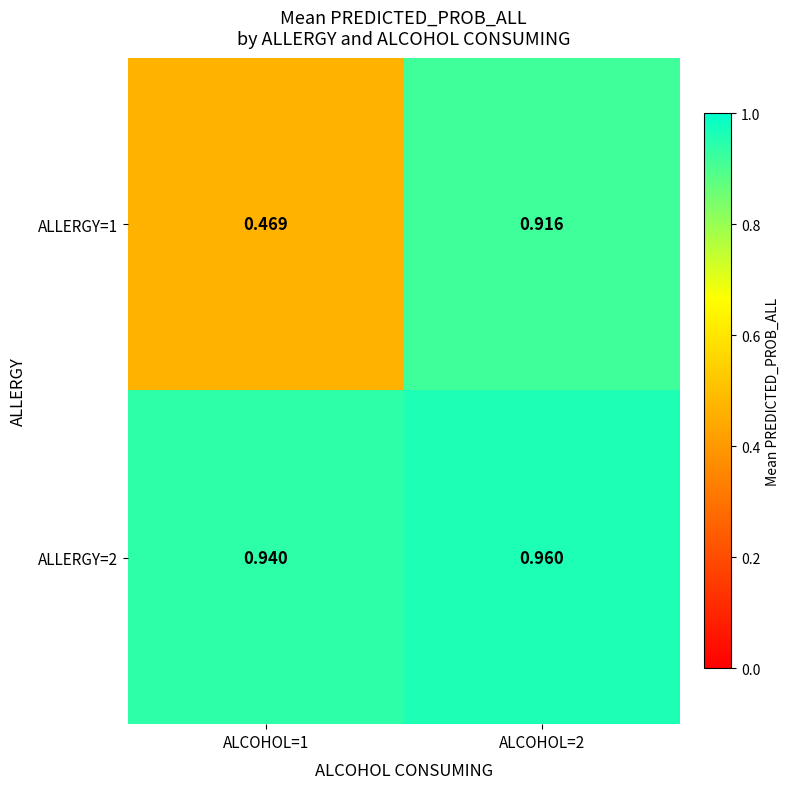

Is the value of ALLERGY=1 at ALCOHOL=2 greater than the value of ALLERGY=2 at ALCOHOL=2?

No